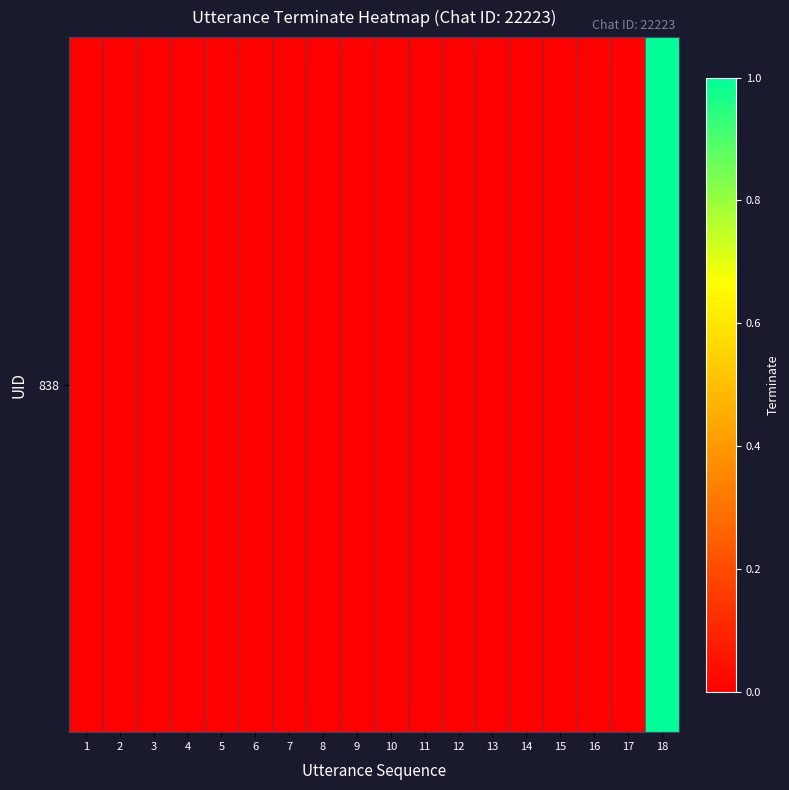

List the labels in order of value, smallest first.

1, 2, 3, 4, 5, 6, 7, 8, 9, 10, 11, 12, 13, 14, 15, 16, 17, 18